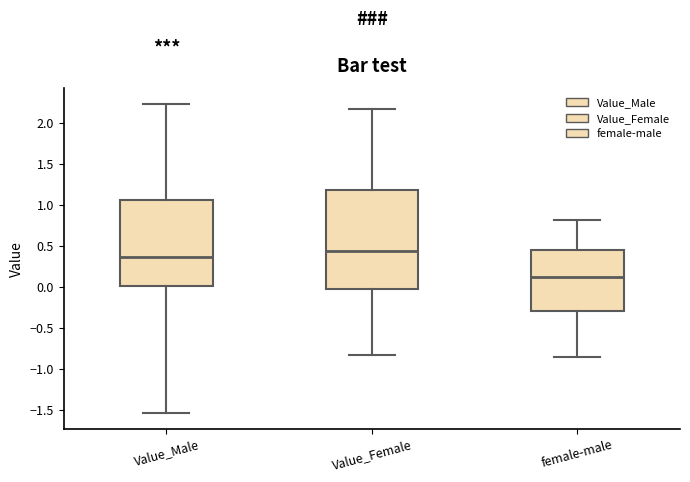

Which box has the lowest median line?

female-male